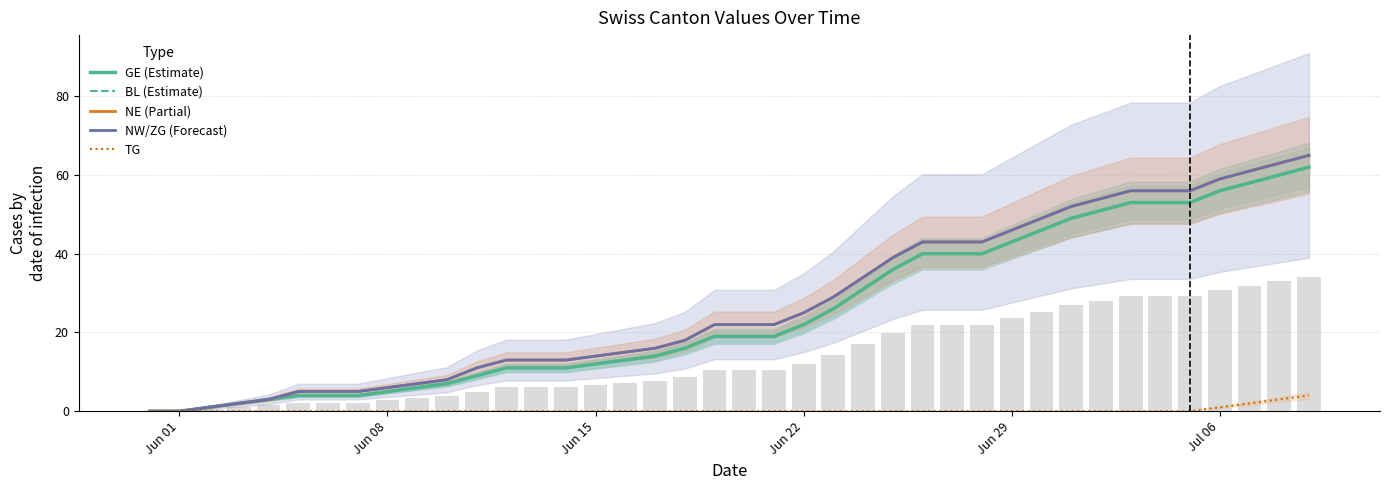

What is the greatest value displayed?

65.0